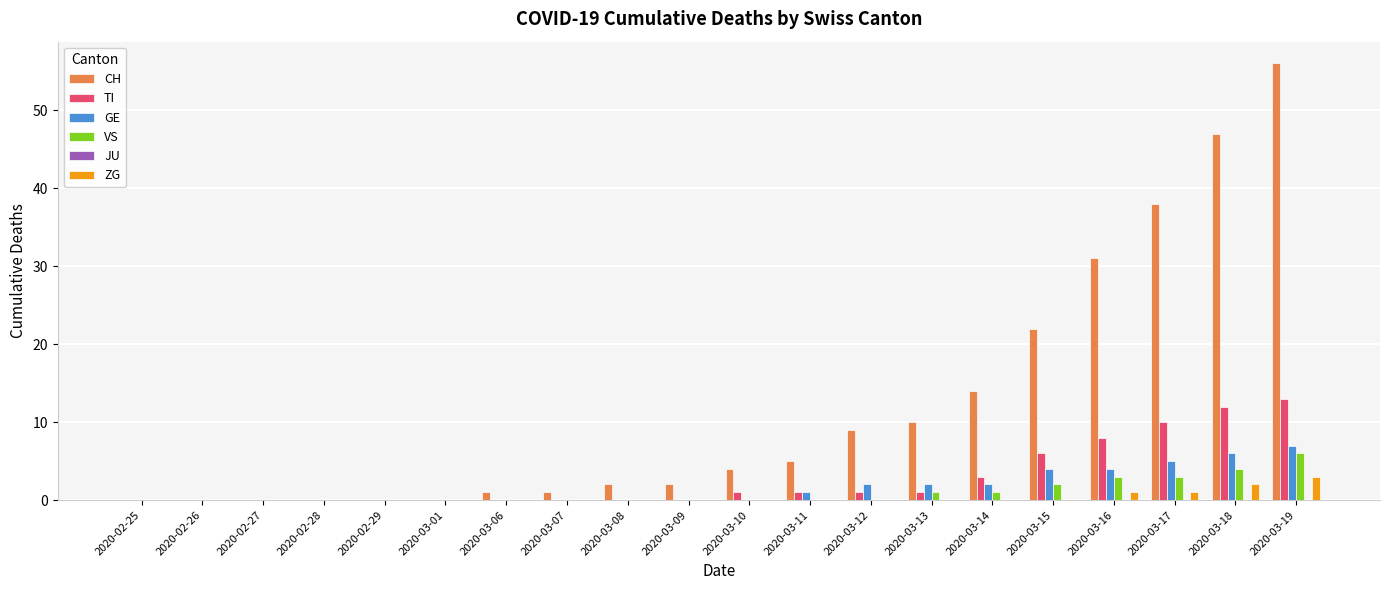

The value of ZG at 2020-03-18 is 0. True or false?

False